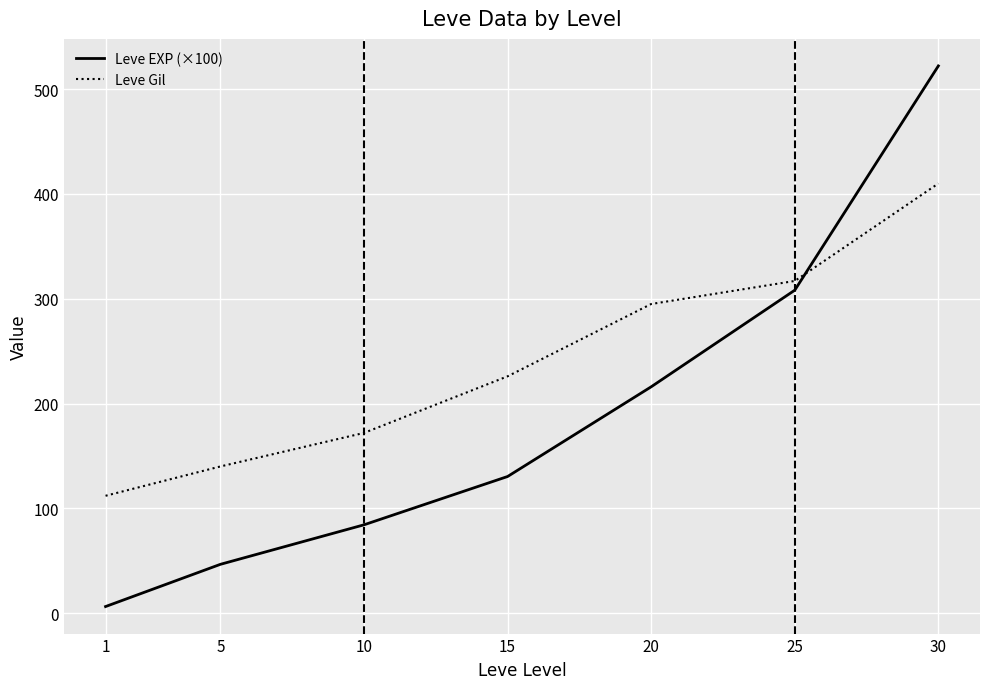

Which series has the widest spread of values?

Leve EXP (×100)